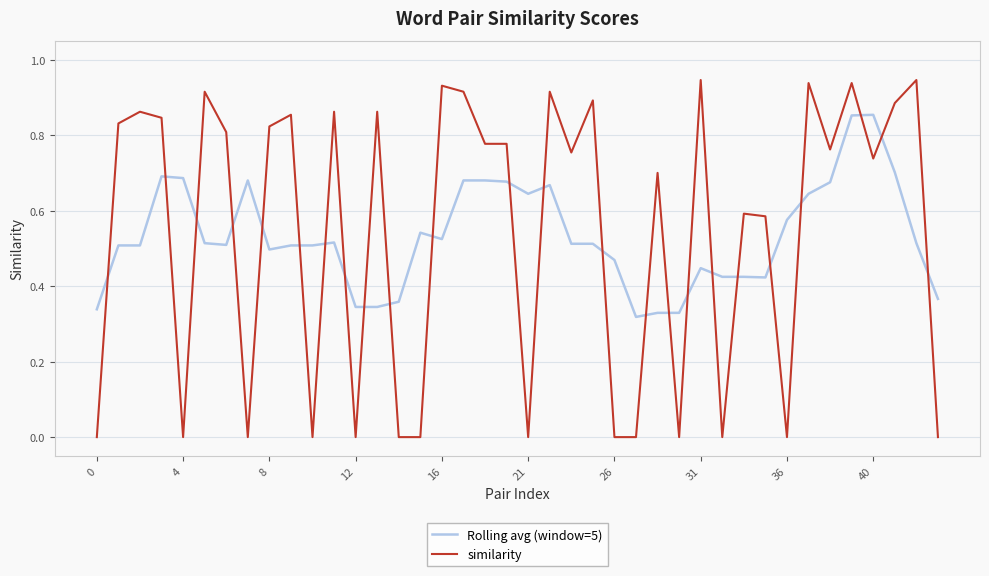

Which series has the largest range (max minus min)?

similarity